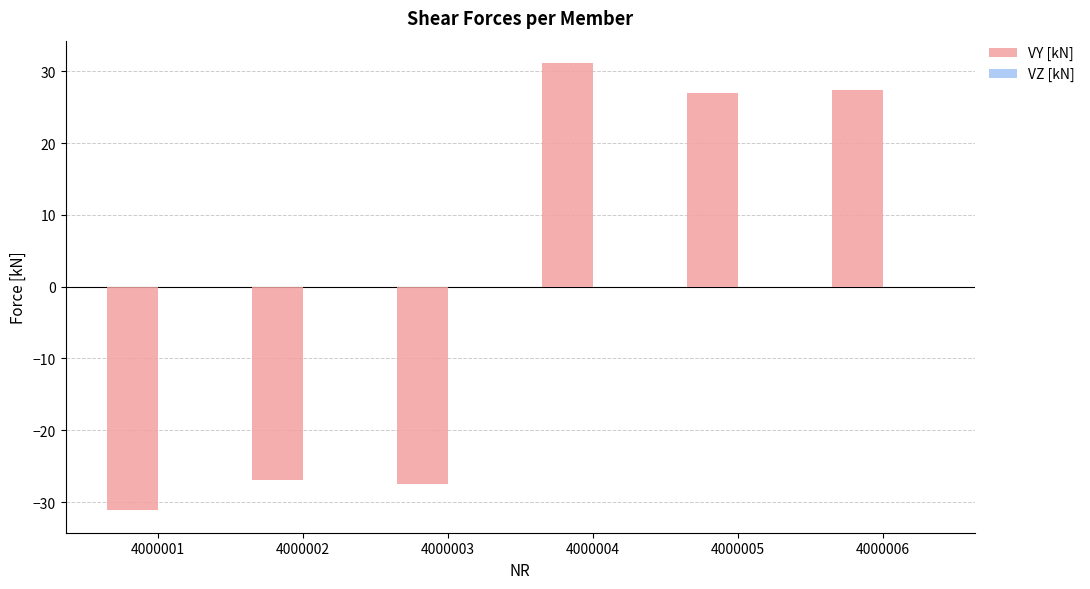

Read the value at 4000004.

31.2